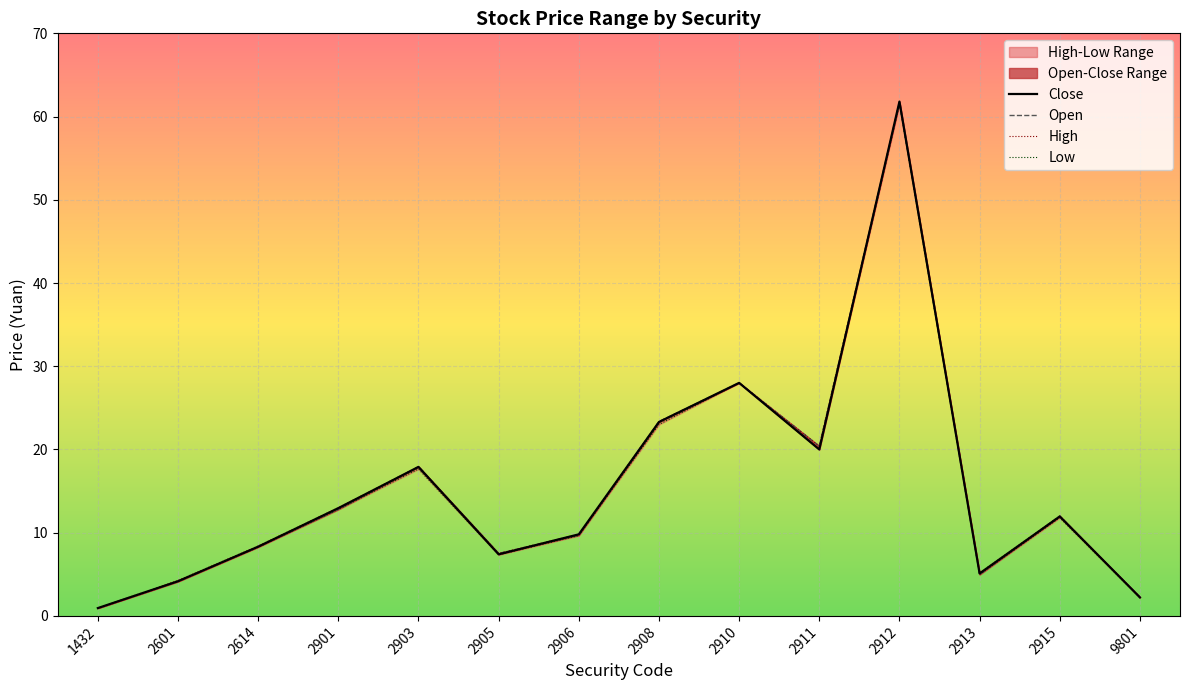

Where is the first local maximum for Close?

2903